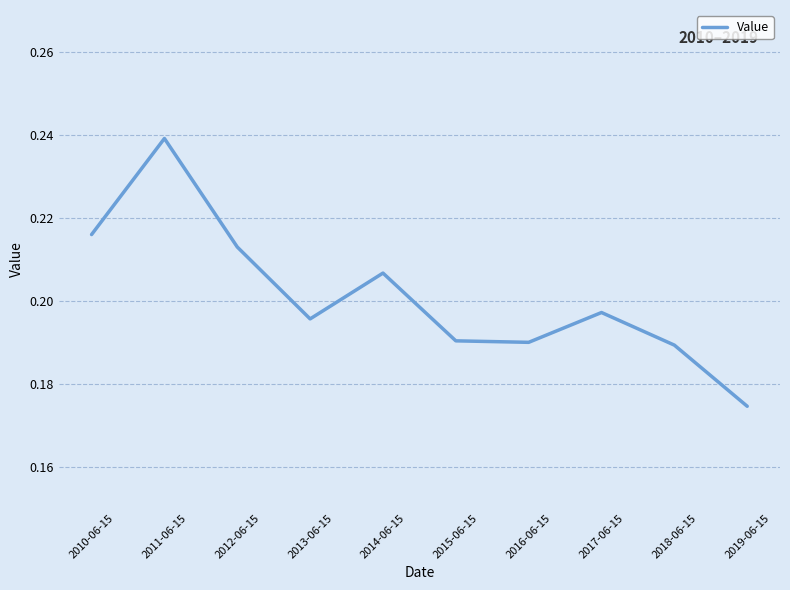

Where is the first local maximum?

2011-06-15